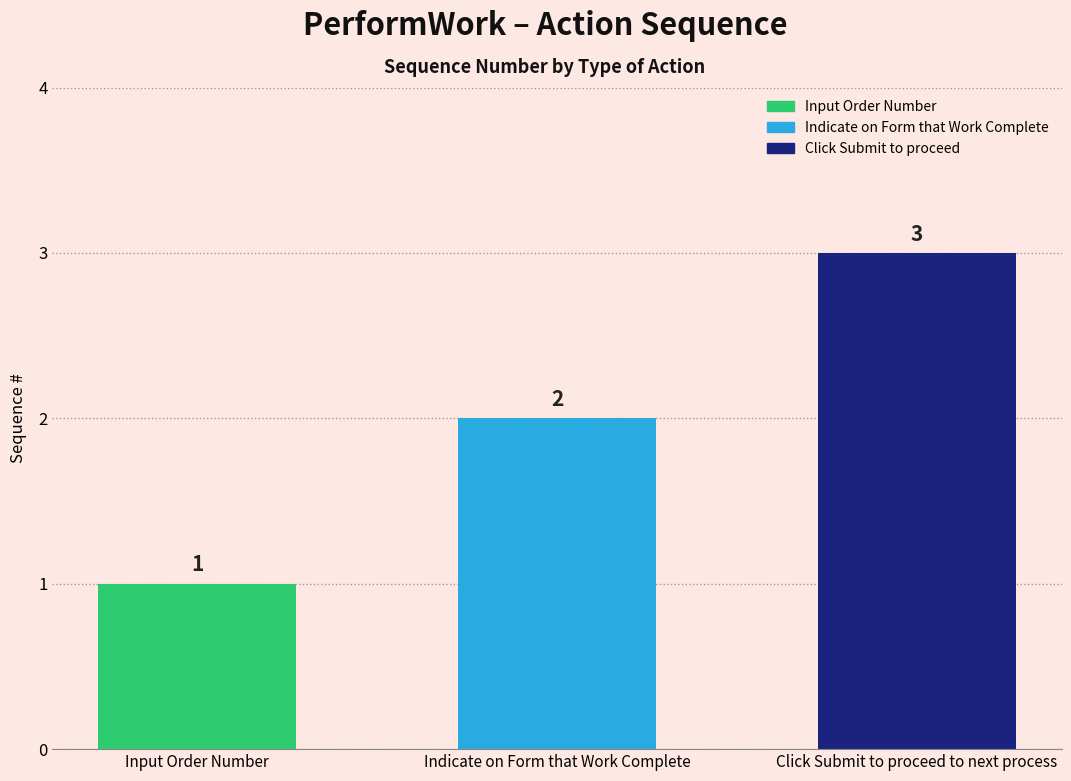

Rank the categories by value from highest to lowest.

Click Submit to proceed to next process, Indicate on Form that Work Complete, Input Order Number